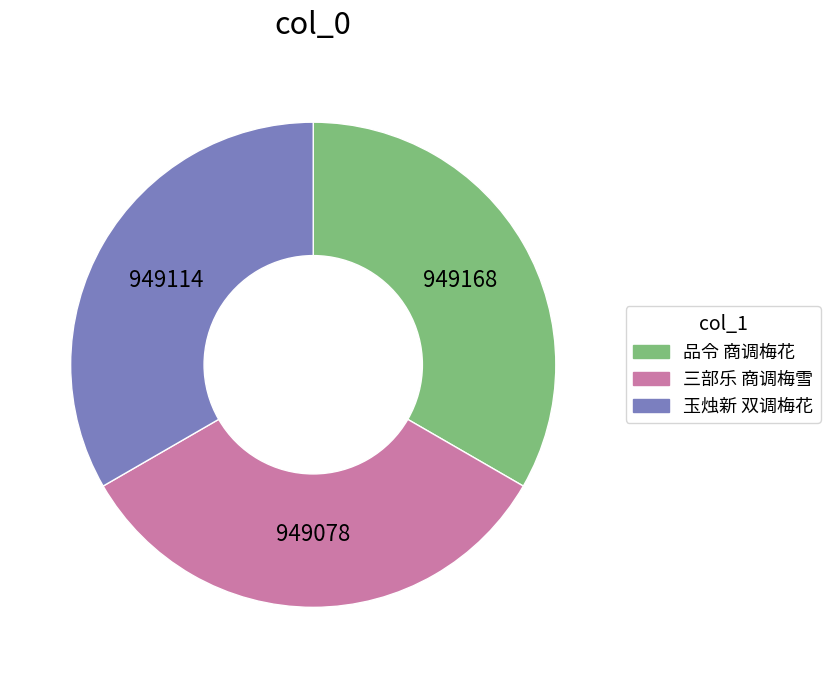

Approximately how many times larger is the value at 玉烛新 双调梅花 compared to 三部乐 商调梅雪?

1.0